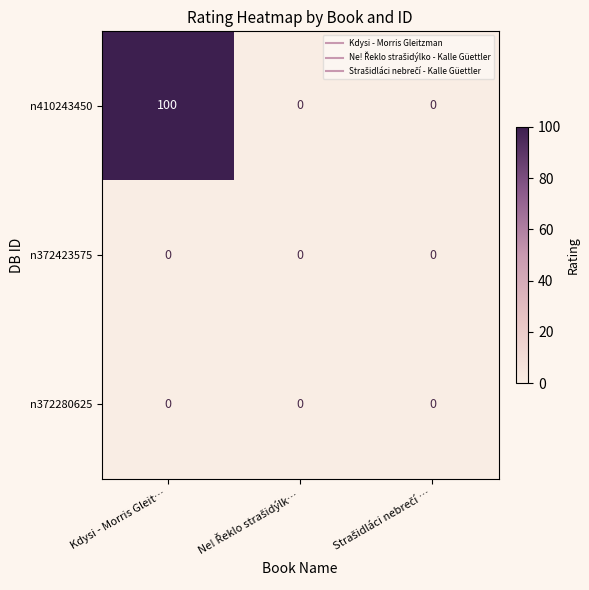

What is the total value across all series at Kdysi - Morris Gleit…?

100